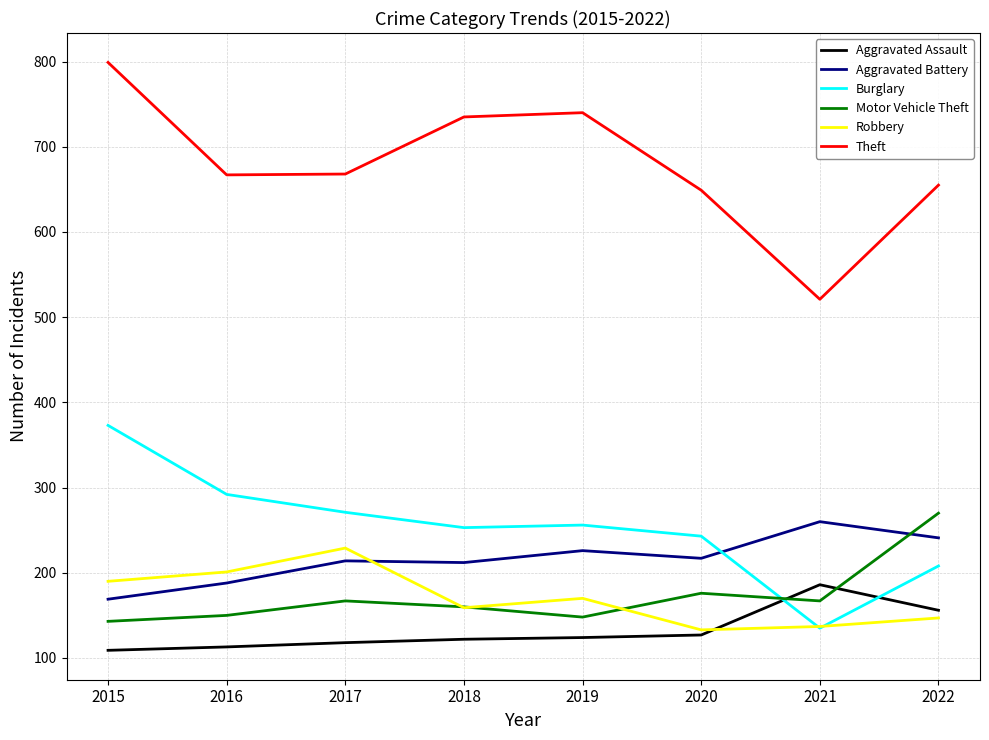

Which series has the widest spread of values?

Theft